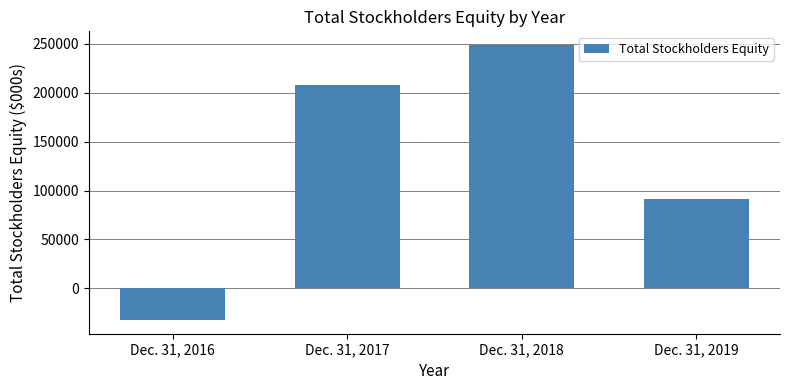

Are the bars horizontal?

No